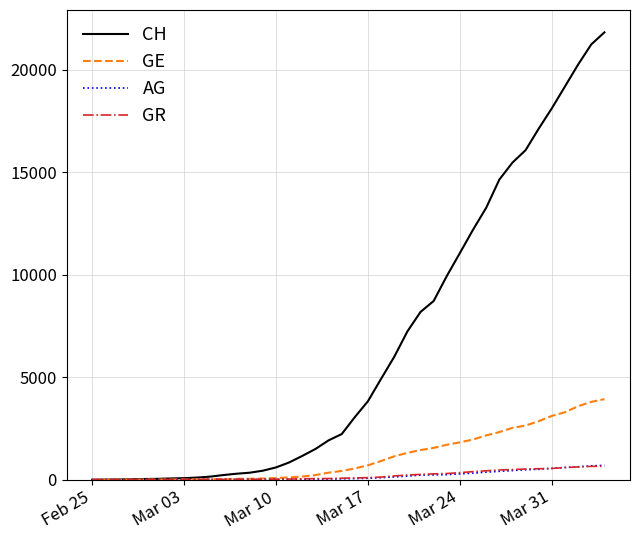

Which series has the largest range (max minus min)?

CH